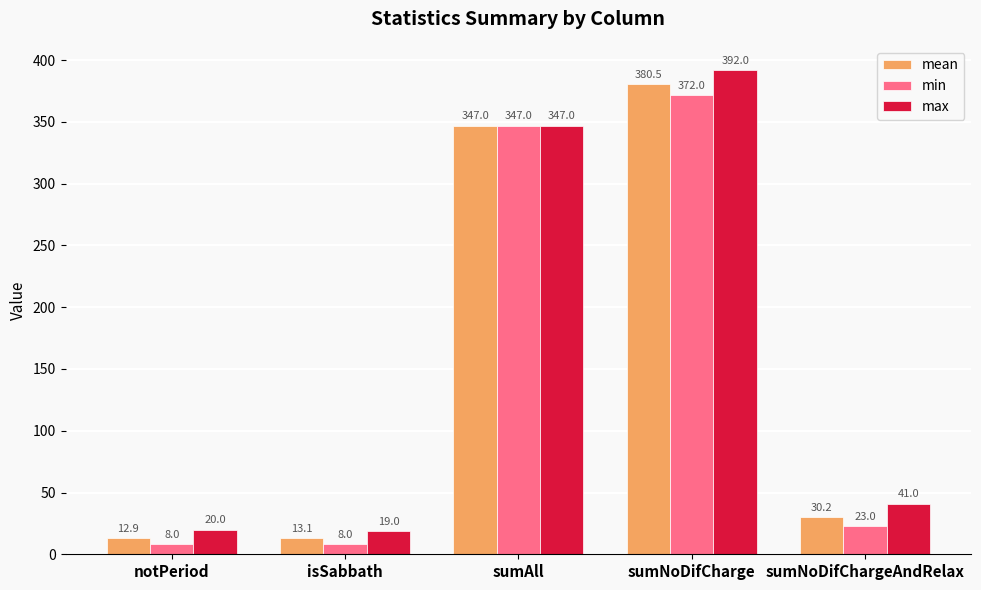

Rank the series by their average value, from highest to lowest.

max, mean, min